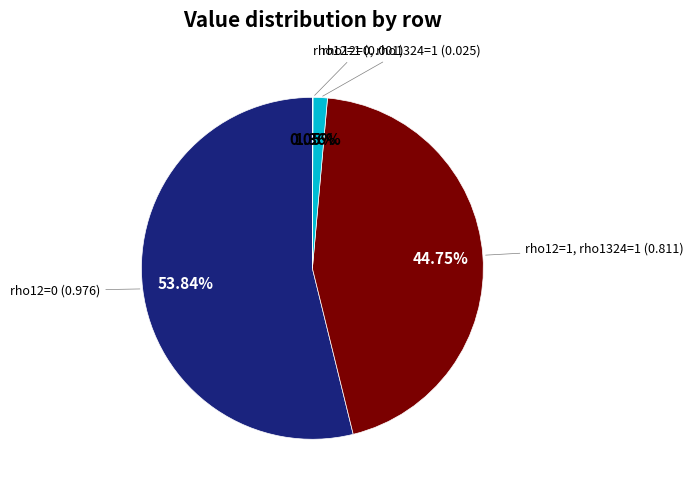

Does any single category account for the majority?

Yes